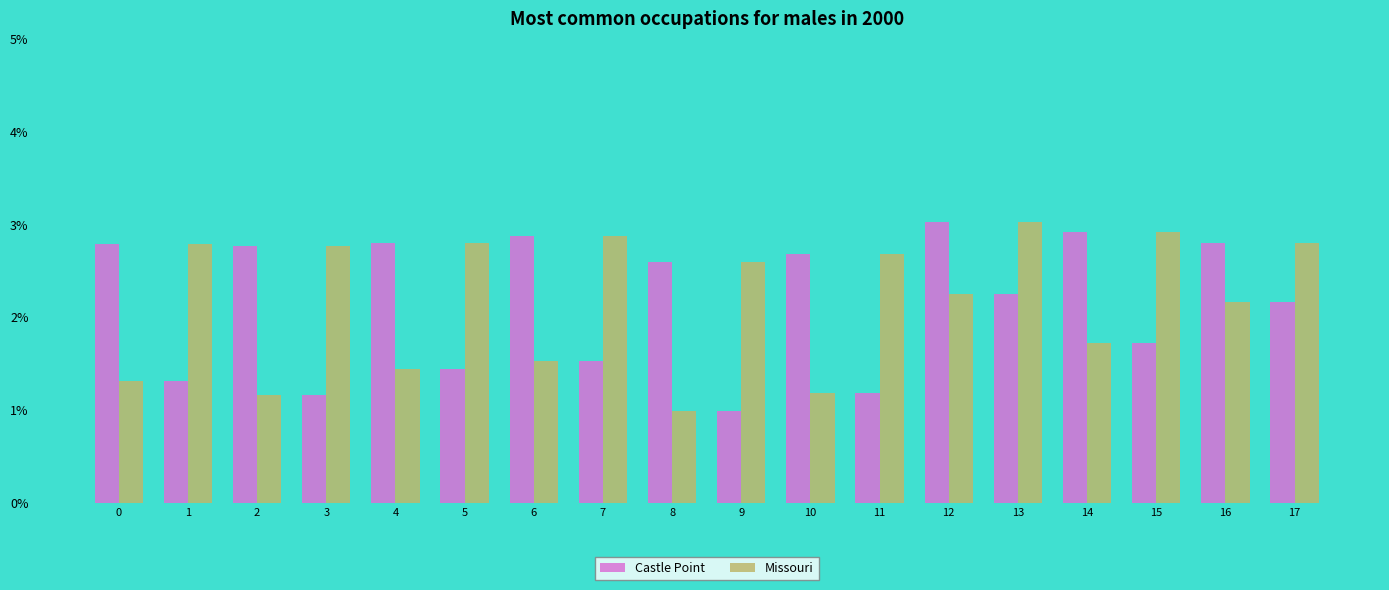

Are the bars grouped side by side (vs. stacked)?

Yes